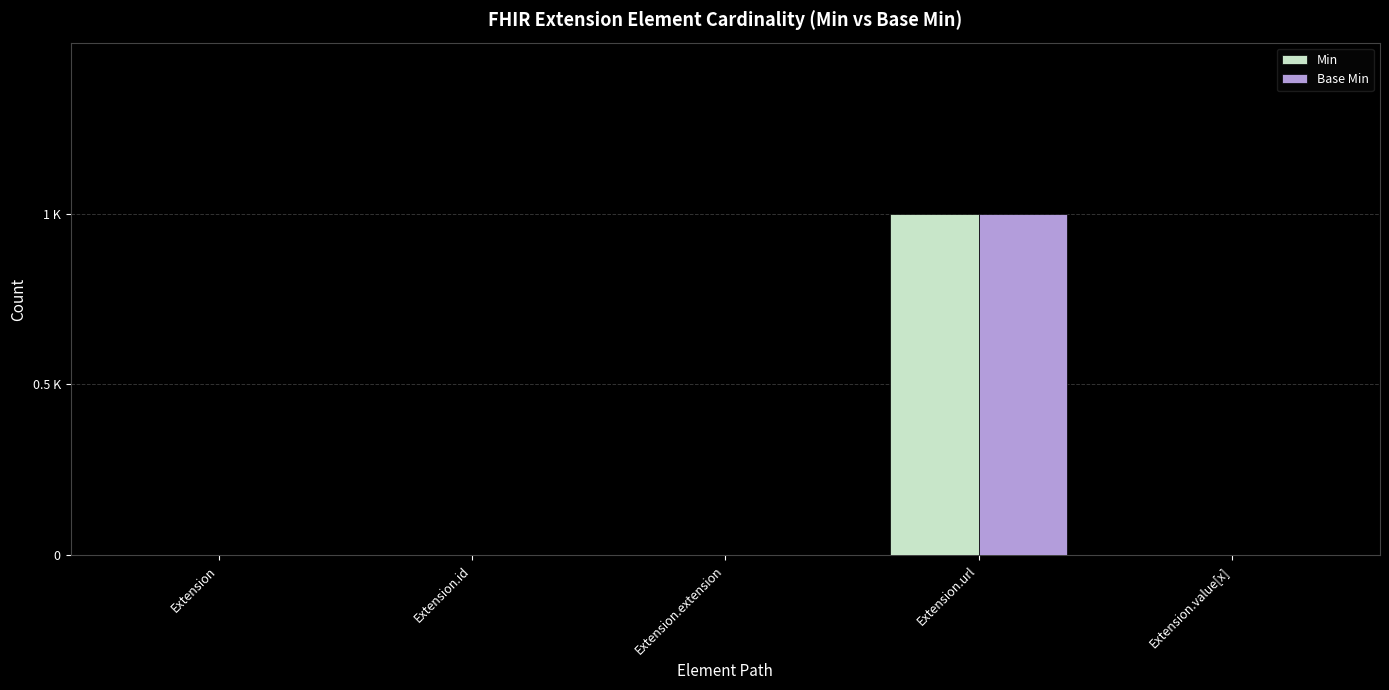

What are all the series names shown in the legend?

Min, Base Min